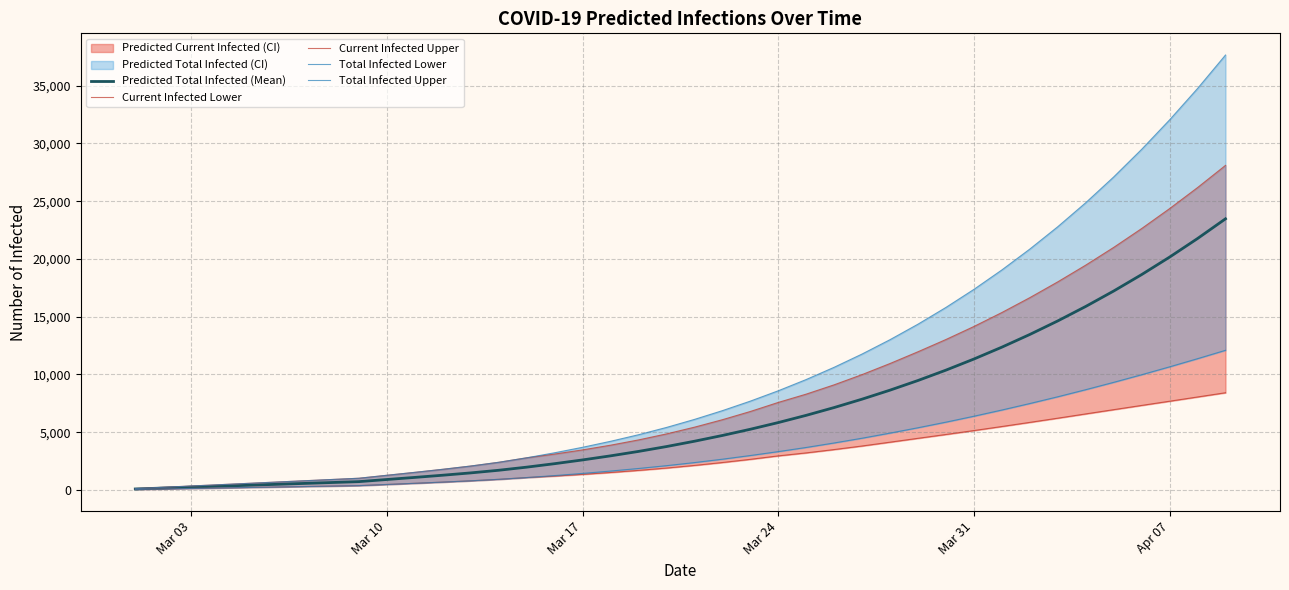

How many values in the Current Infected Upper series are below 5428?

20